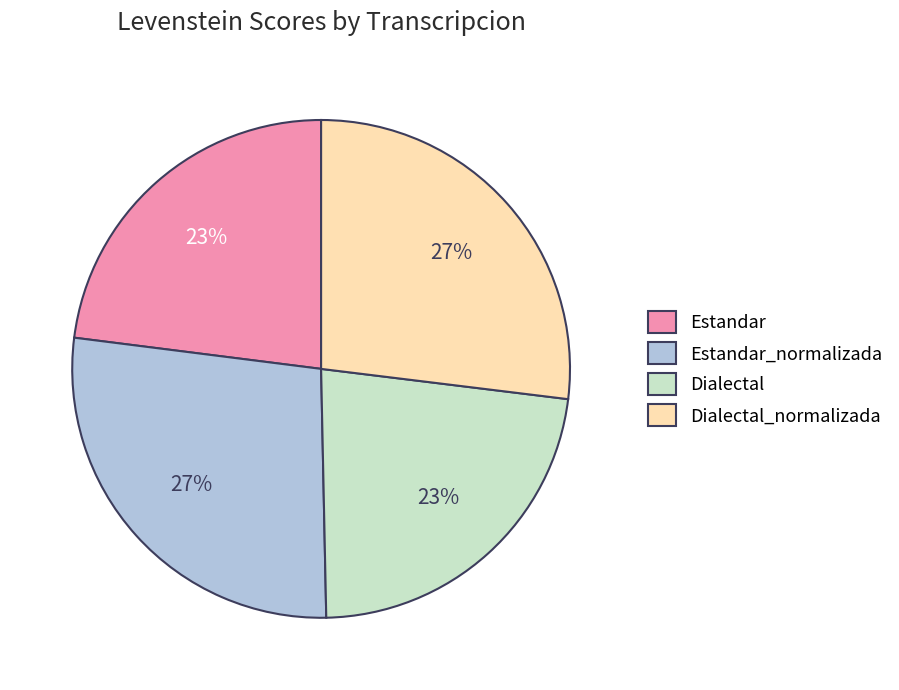

Approximately how many times larger is the value at Dialectal_normalizada compared to Estandar?

1.2